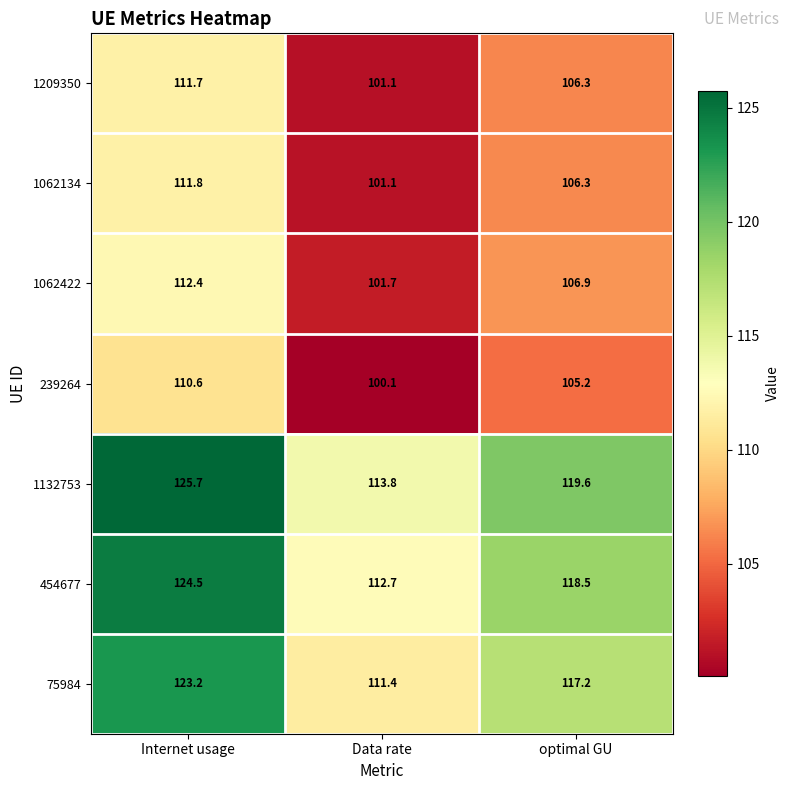

Reading left to right, transcribe all the data shown in this chart.

1209350: 111.7	101.1	106.3
1062134: 111.8	101.1	106.3
1062422: 112.4	101.7	106.9
239264: 110.6	100.1	105.2
1132753: 125.7	113.8	119.6
454677: 124.5	112.7	118.5
75984: 123.2	111.4	117.2